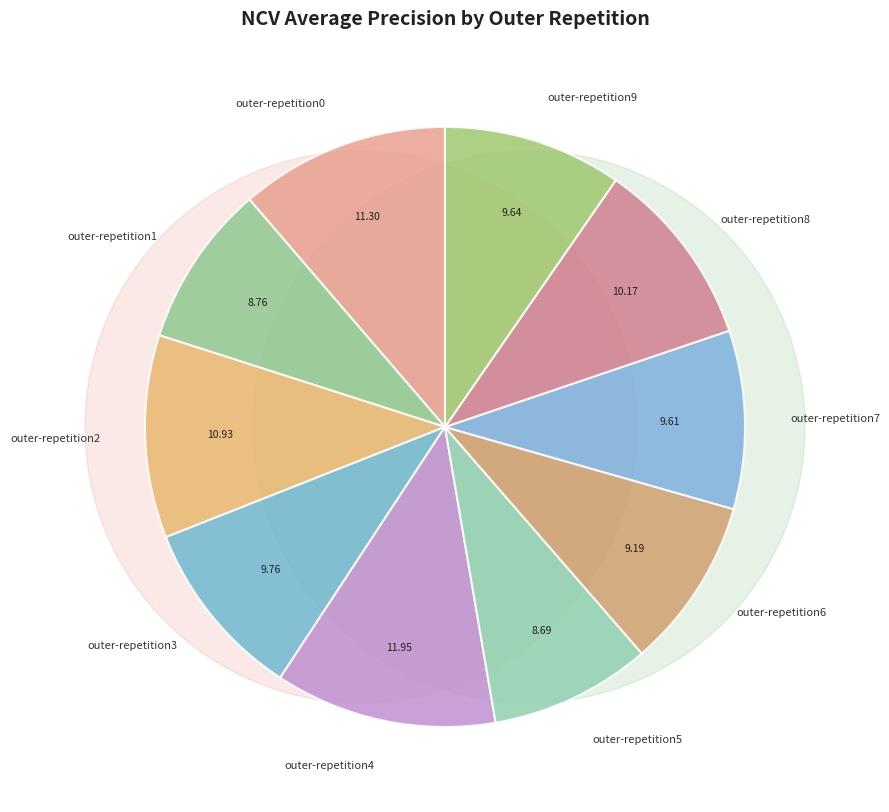

To the nearest percent, what percentage of the pie is outer-repetition5?

9%